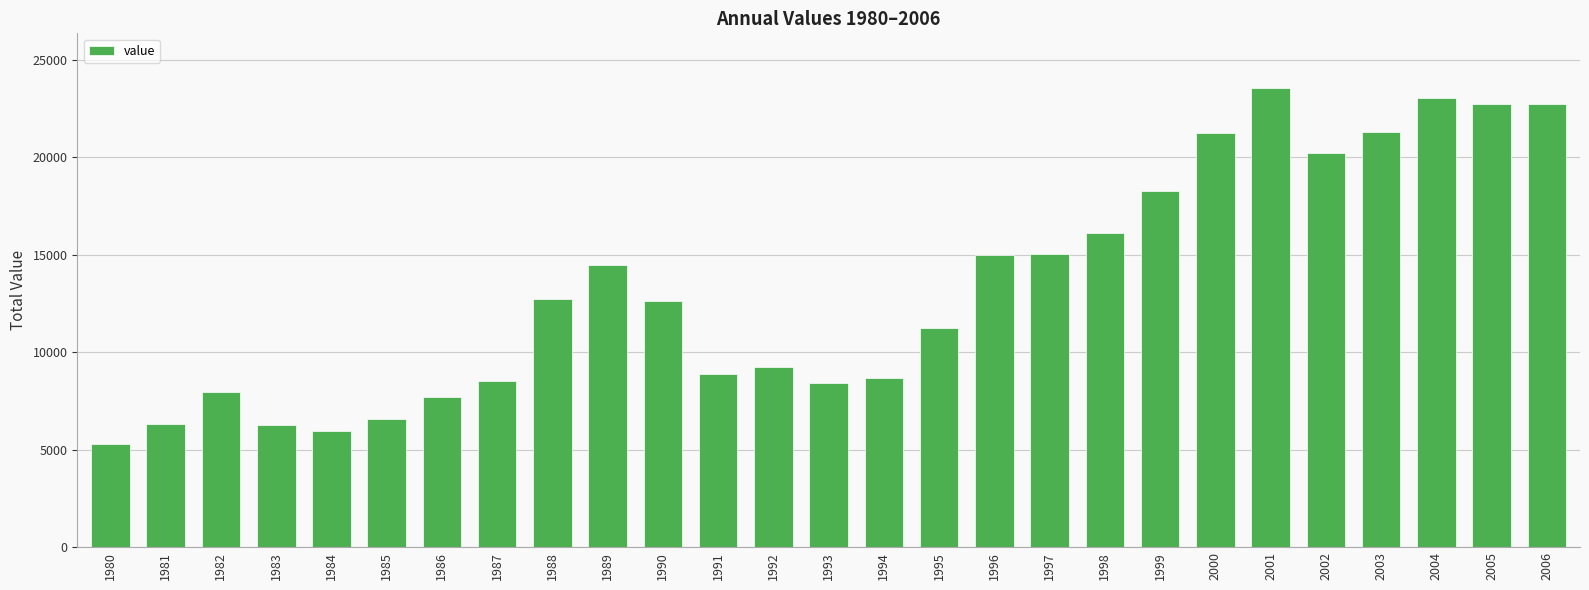

How many values are below 12636?

13